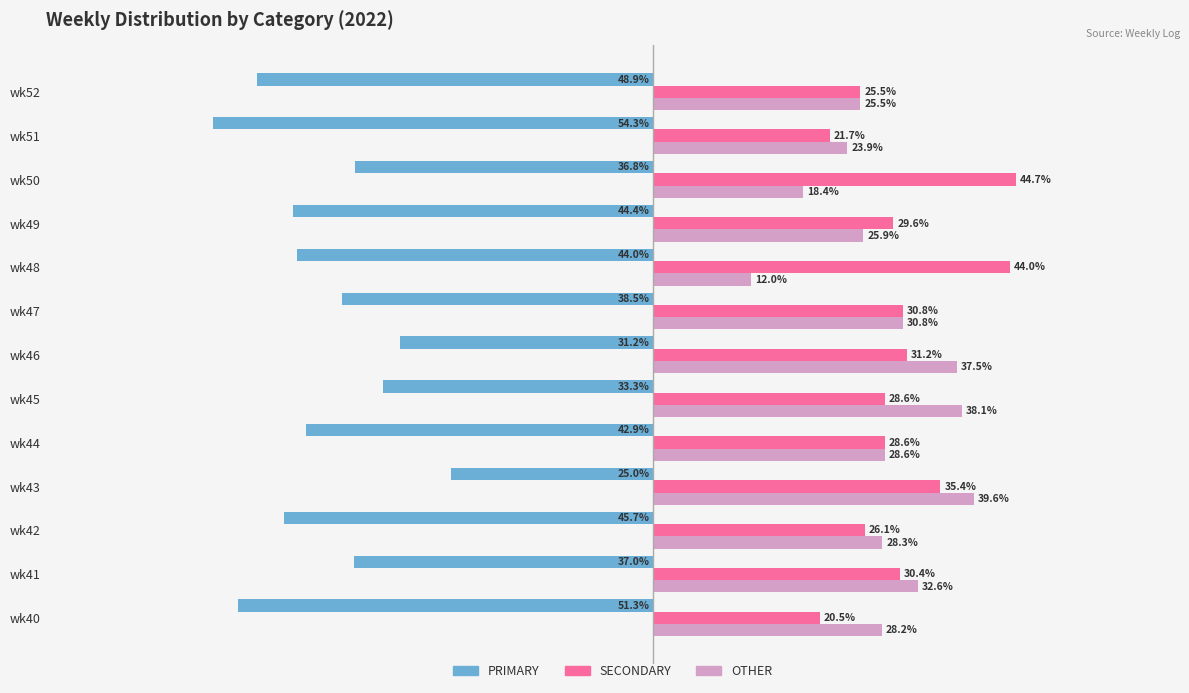

Which series changed the most between wk41 and wk51?

PRIMARY